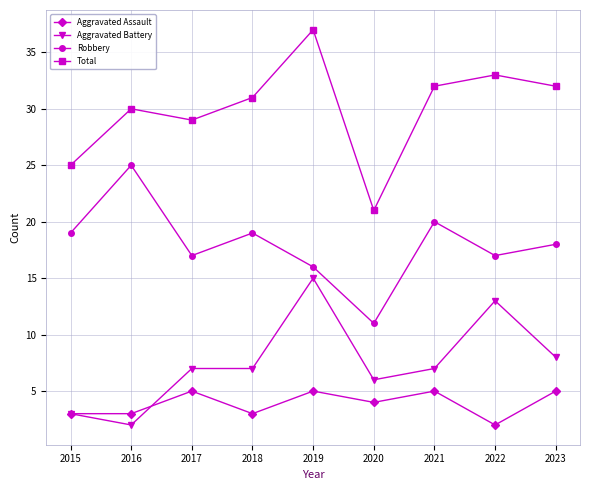

What is the minimum value for Aggravated Assault?

2